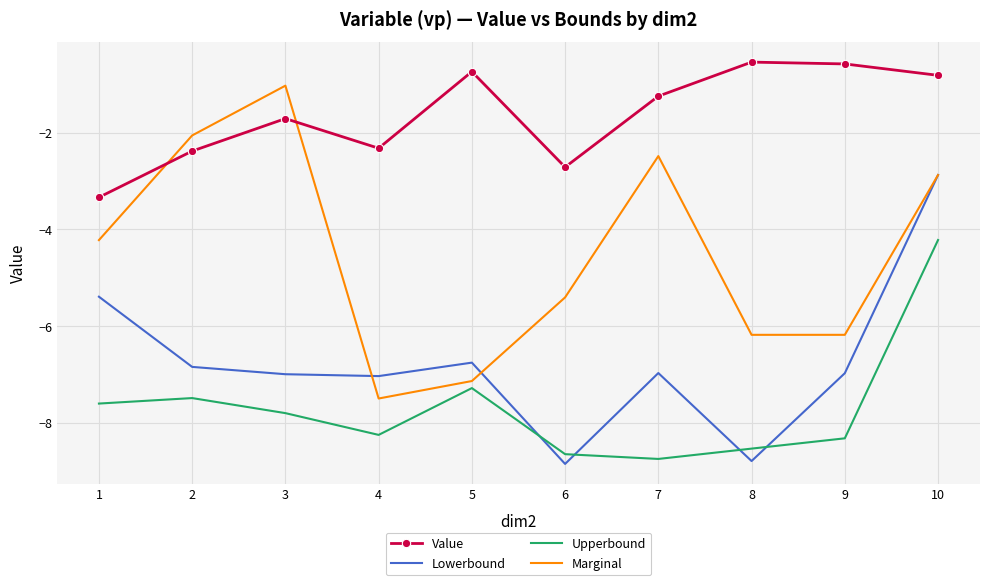

Rank the series by their maximum value, from lowest to highest.

Upperbound, Lowerbound, Marginal, Value